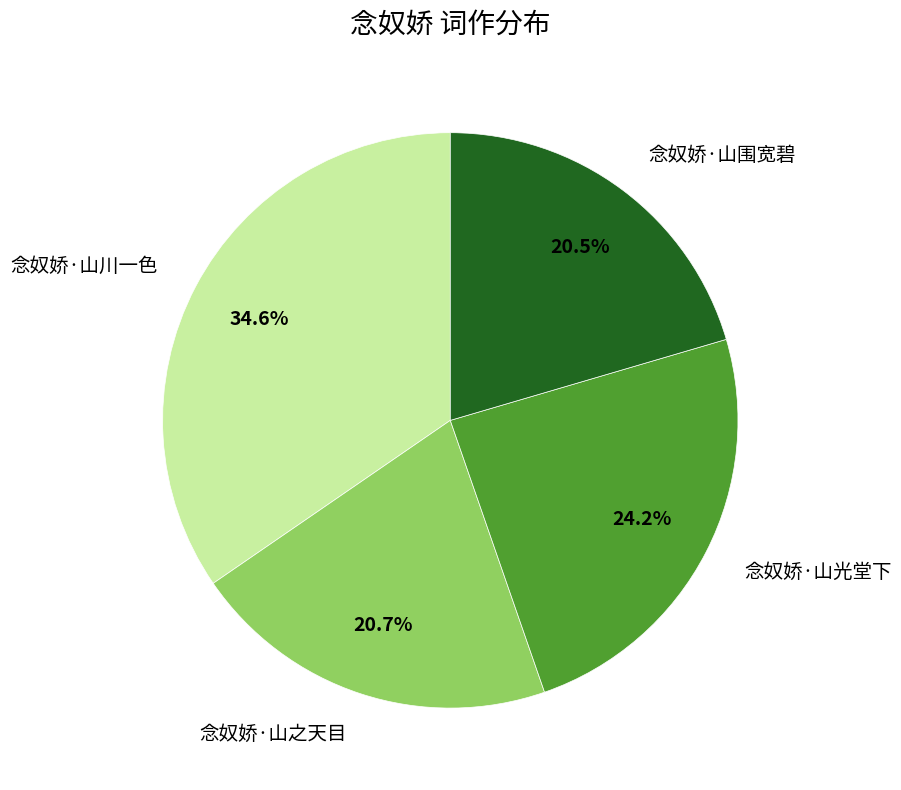

How many slices are in this pie chart?

4